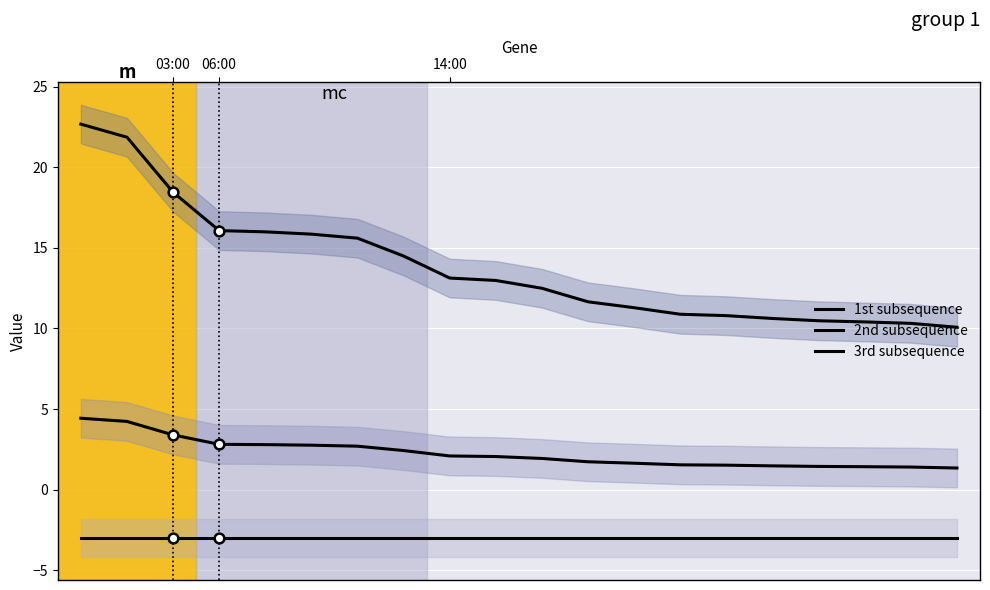

What is the average value of the 1st subsequence series?

13.8